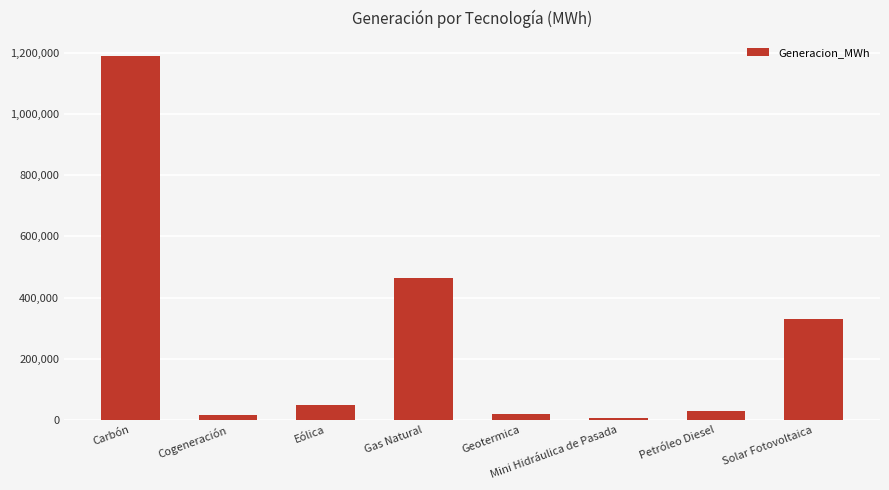

What is the difference between the maximum and minimum values?

1182817.9